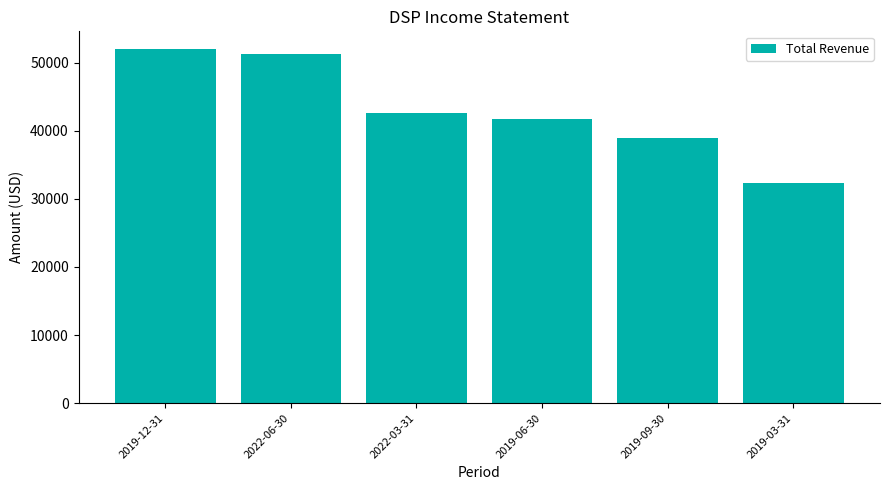

Rank the categories by value from lowest to highest.

2019-03-31, 2019-09-30, 2019-06-30, 2022-03-31, 2022-06-30, 2019-12-31